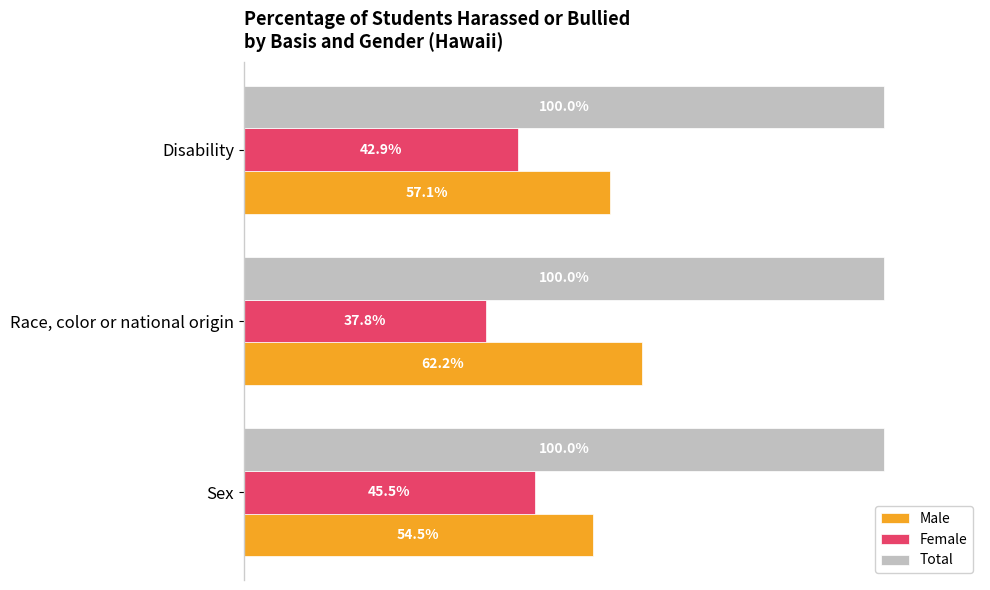

Where is Male nearest to the value 58?

Disability